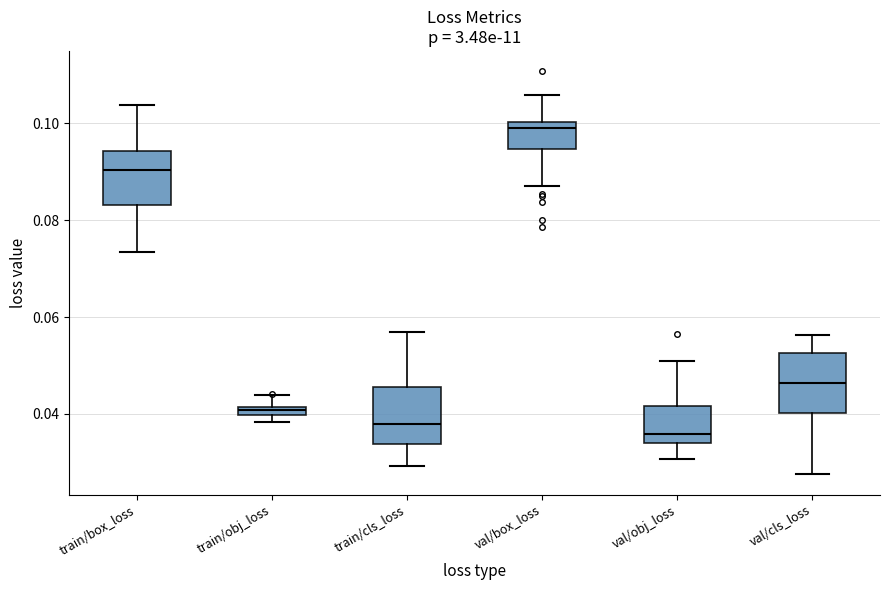

Where is the upper edge of the box for train/obj_loss on the y-axis? The values are not printed on the chart, so give them approximately, as read against the axis.

0.042